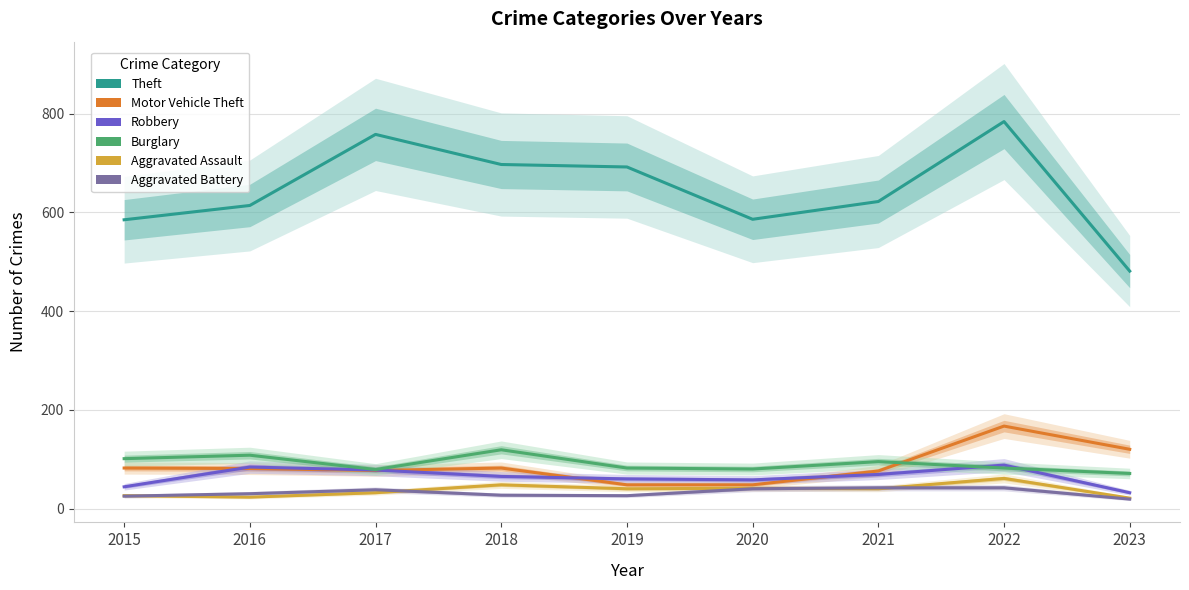

At which category is the sum across all series the highest?

2022